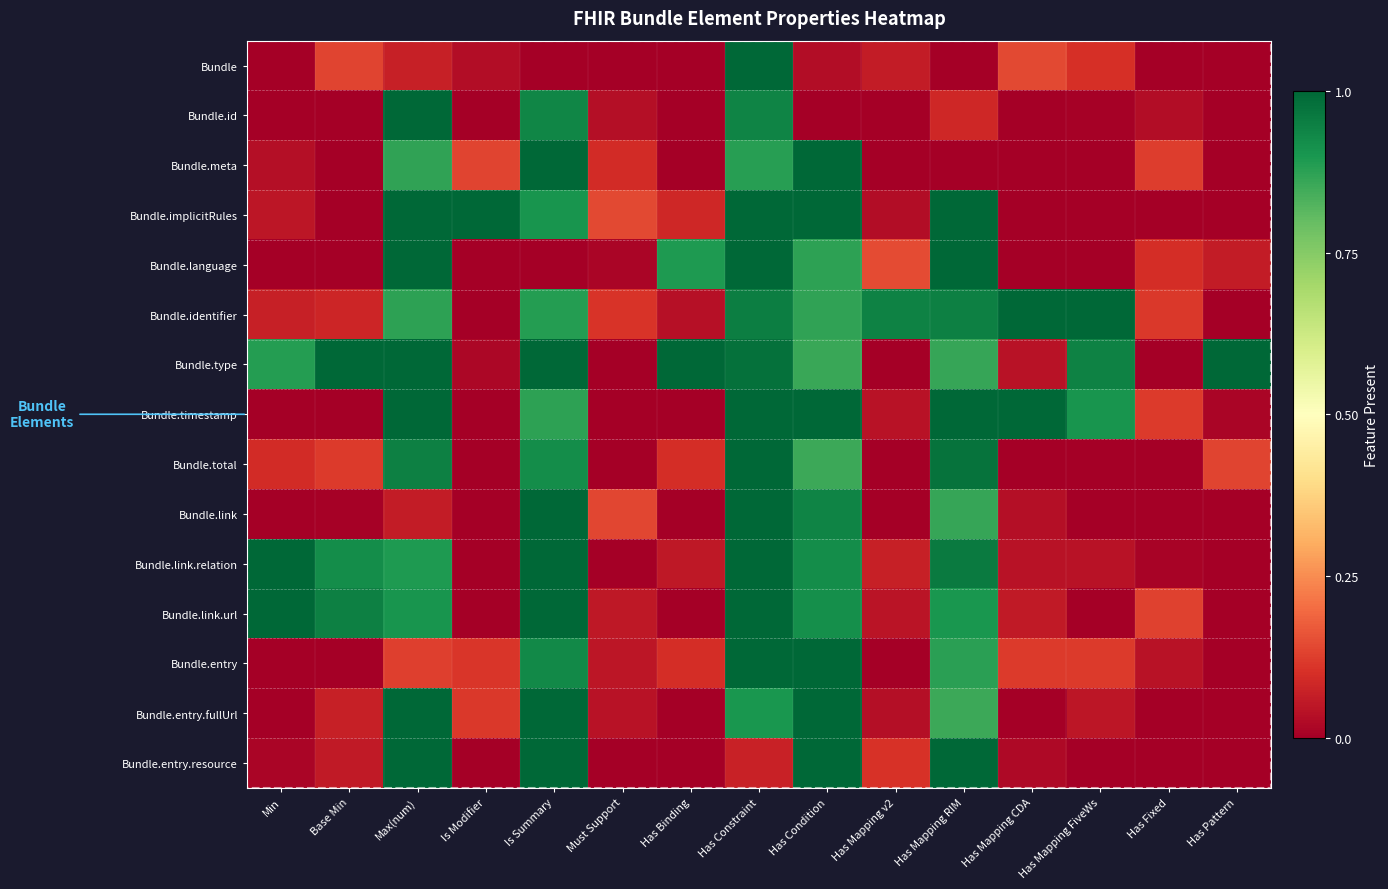

Which series has the largest total across all categories?

Bundle.type